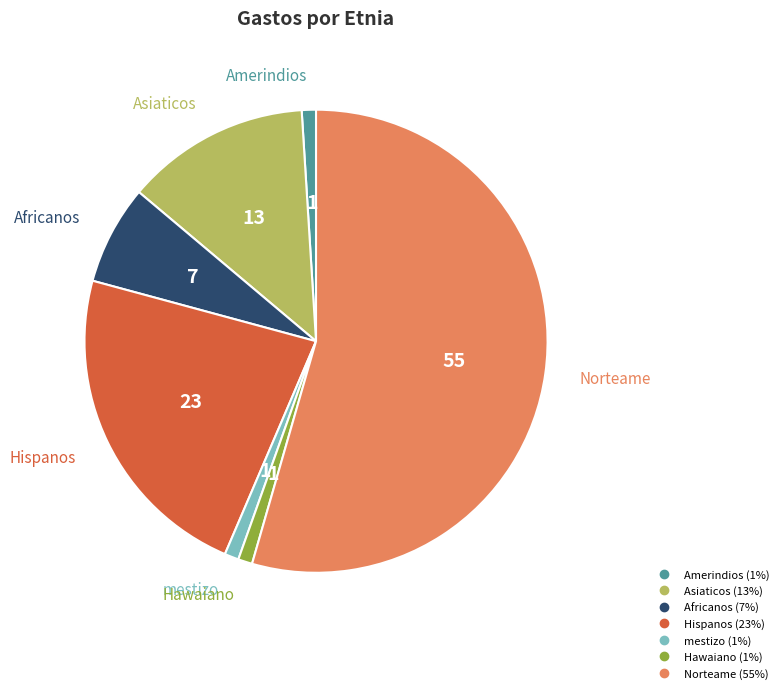

Does Norteame account for over 50% of the chart?

Yes